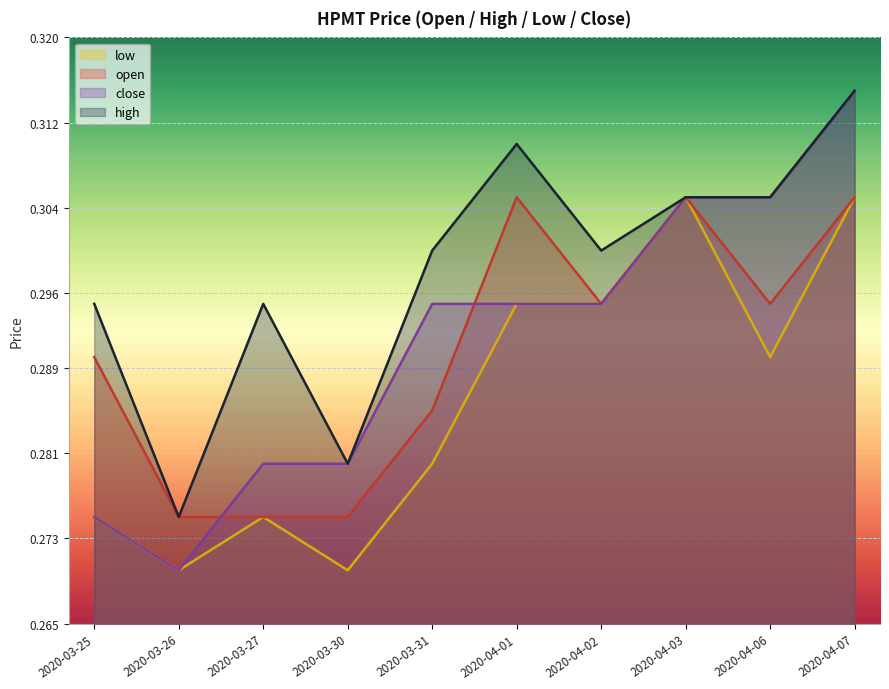

True or false: low and high cross at least once.

False